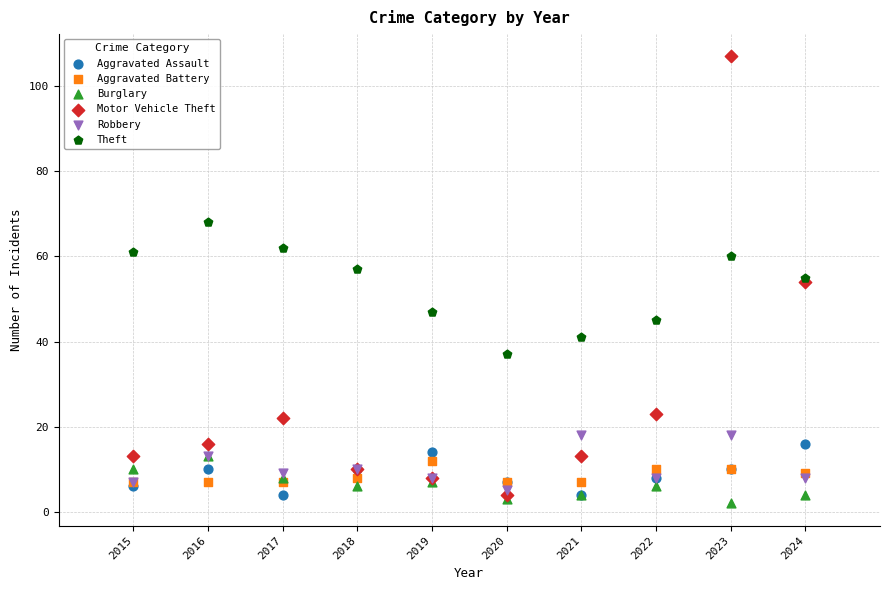

Which series has the largest Y range (max minus min)?

Motor Vehicle Theft